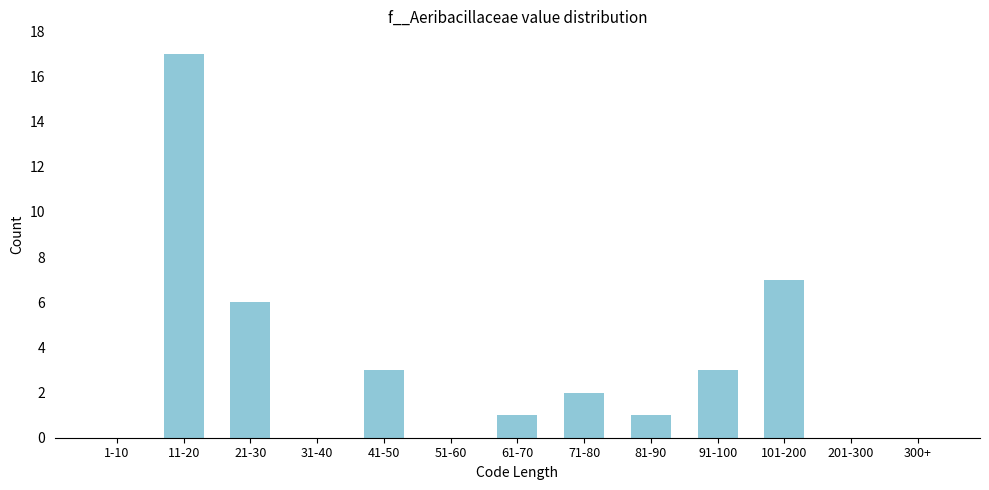

Reading left to right, list all the values displayed in this chart.

1-10=0	11-20=17	21-30=6	31-40=0	41-50=3	51-60=0	61-70=1	71-80=2	81-90=1	91-100=3	101-200=7	201-300=0	300+=0